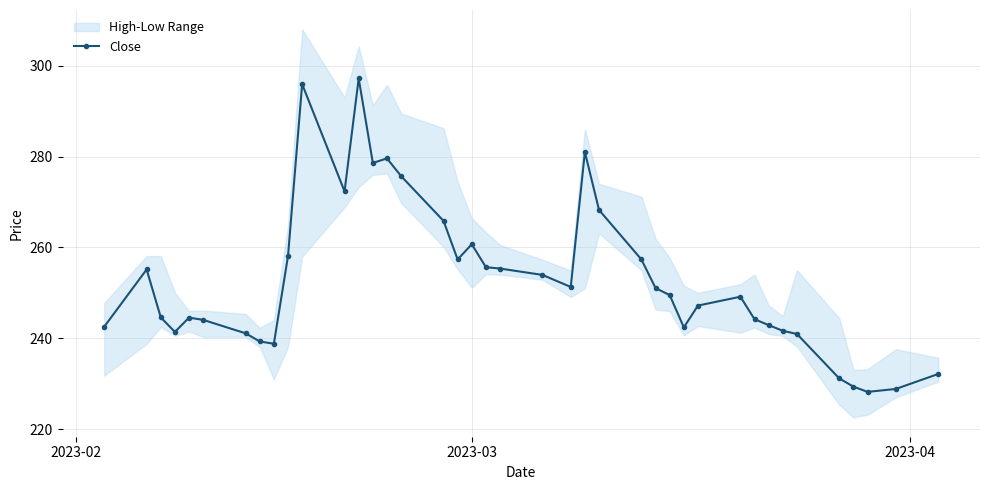

True or false: Close has more than 2 interior local peaks.

True